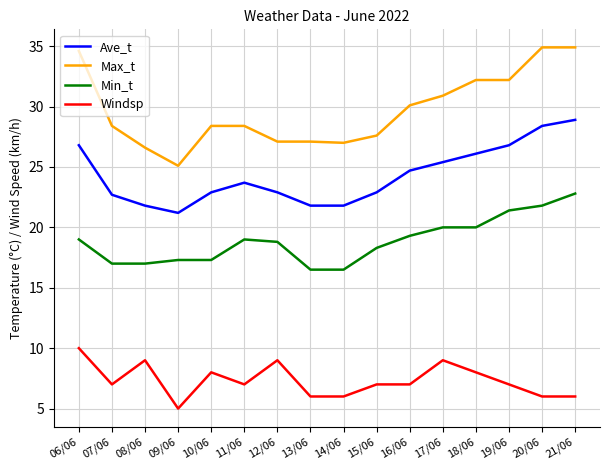

Which series has the largest range (max minus min)?

Max_t